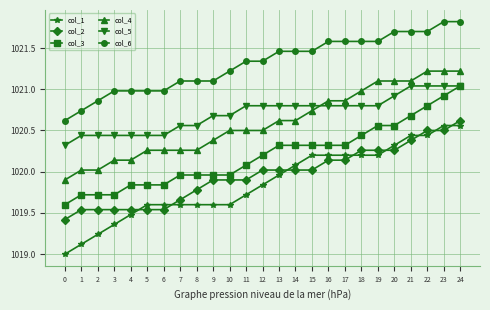

The value of col_5 at 9 is 1696.1. True or false?

False